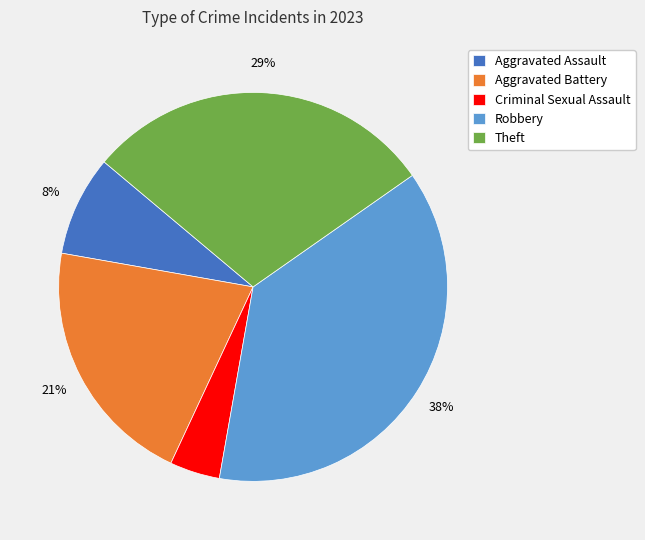

Is there a majority slice in this chart?

No